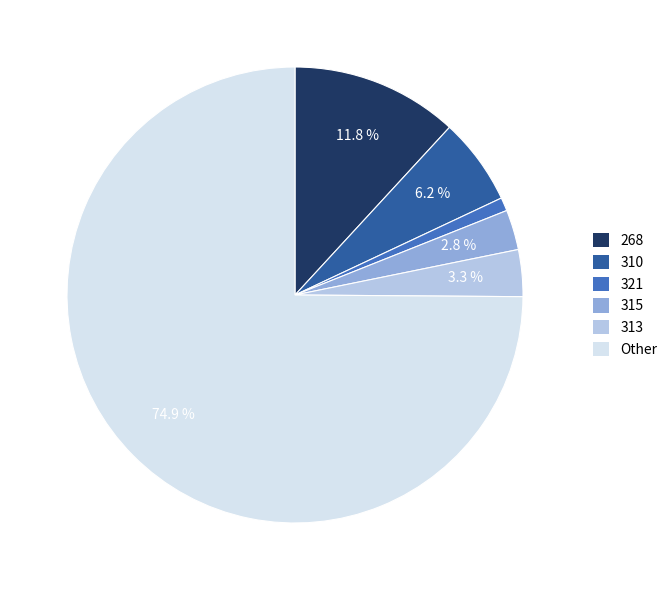

How many slices are in this pie chart?

6